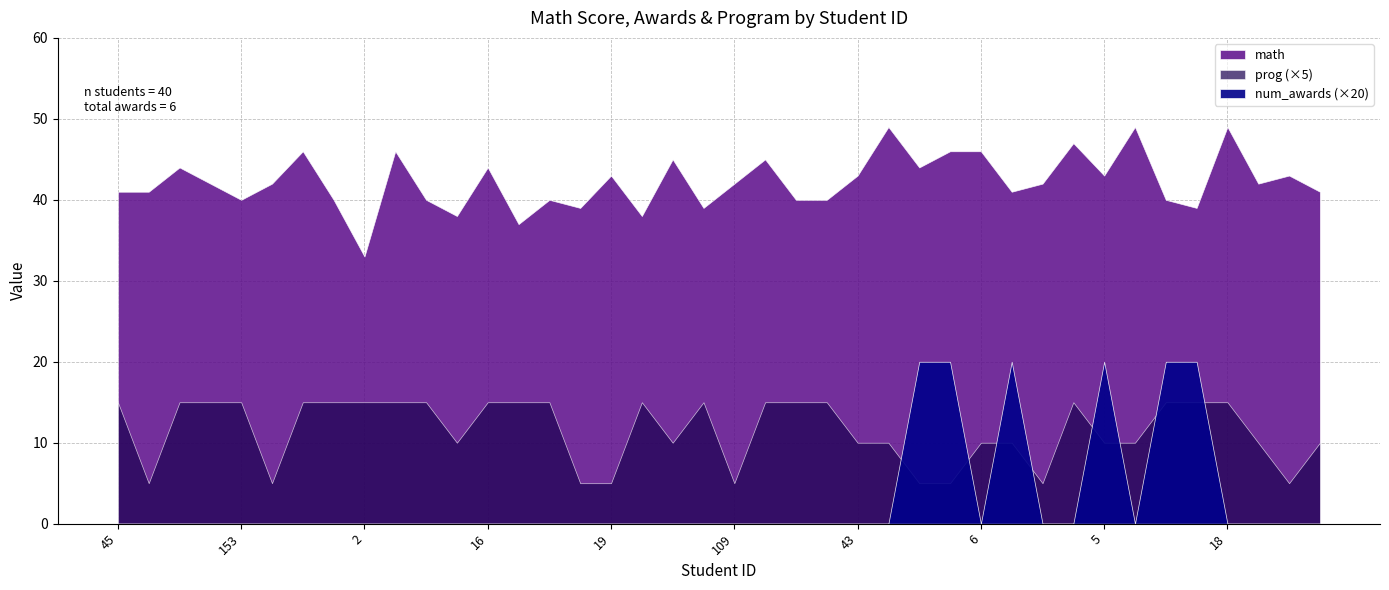

Between 106 and 36, which series saw the biggest shift?

math